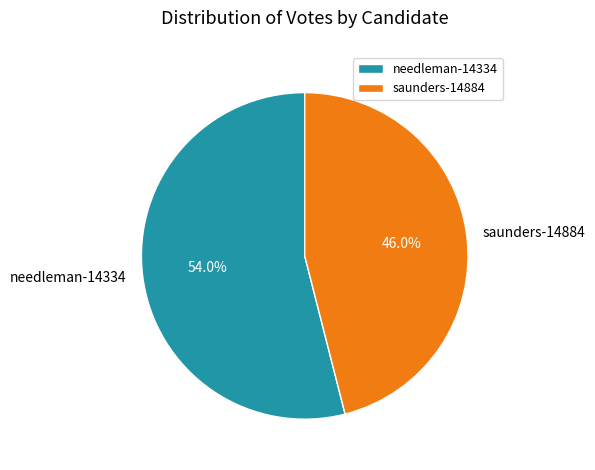

Which category has the smallest portion of the pie?

saunders-14884